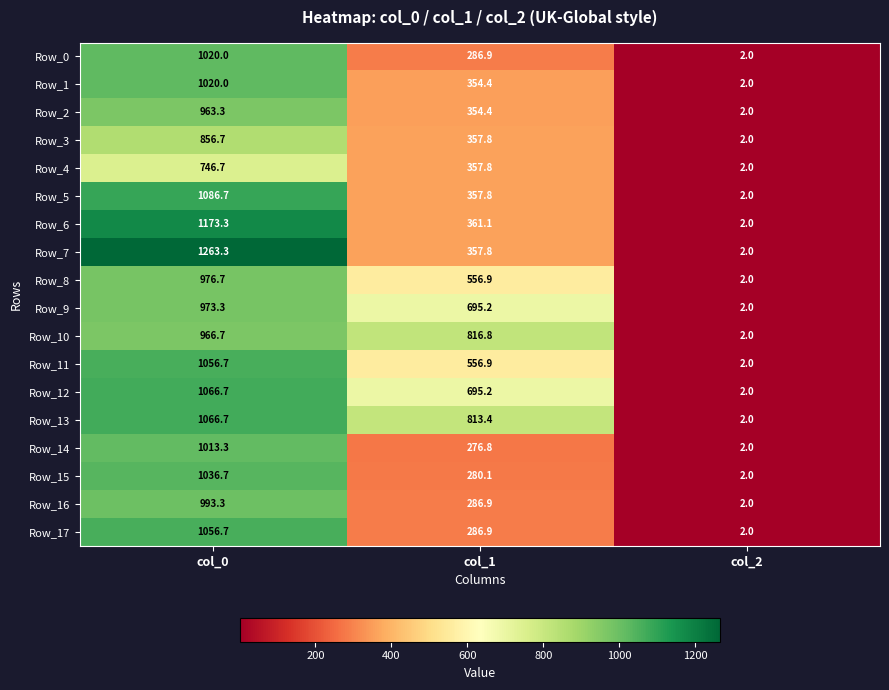

Is it true that Row_5 equals 1086.7 at col_0?

True